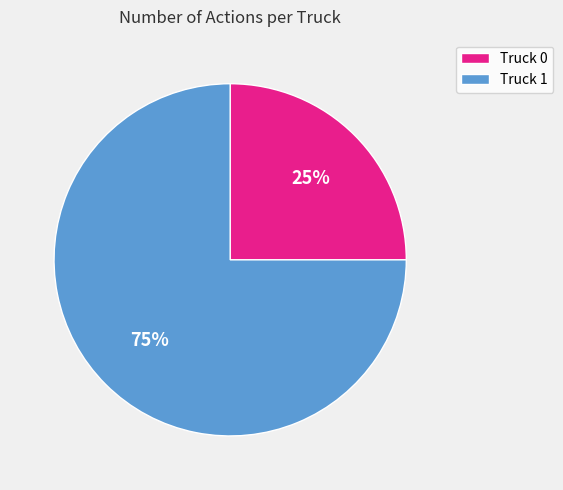

To the nearest percent, what is the combined percentage of Truck 0 and Truck 1?

100%